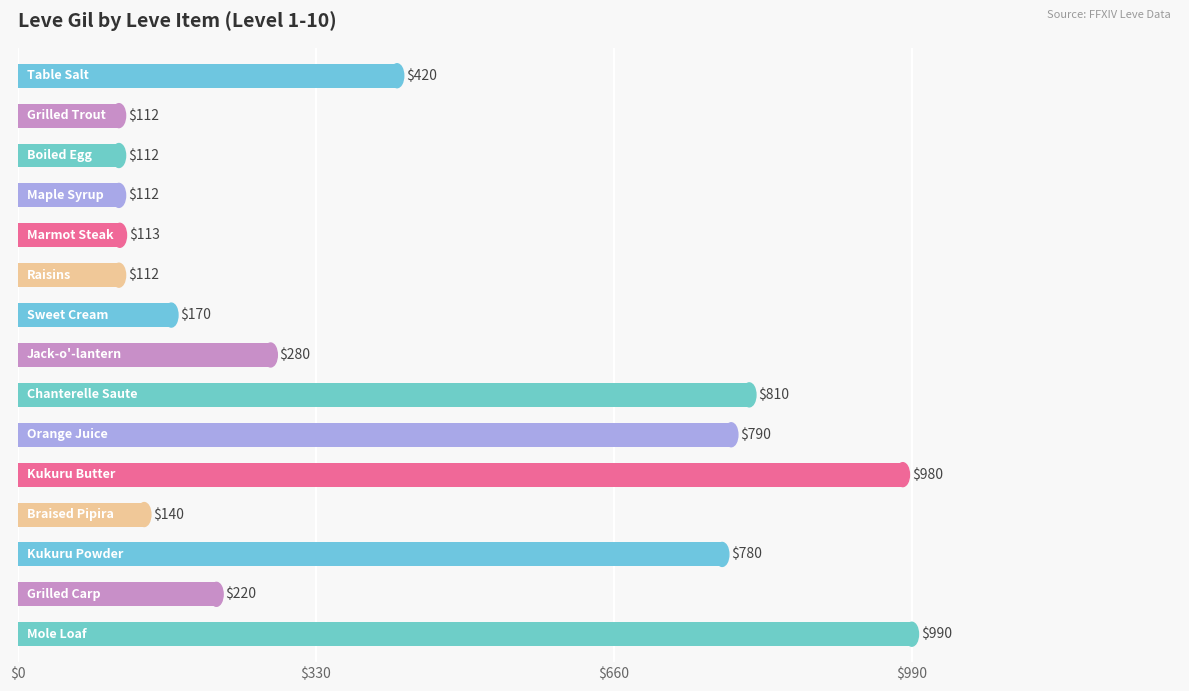

What is the maximum value shown in the chart?

990